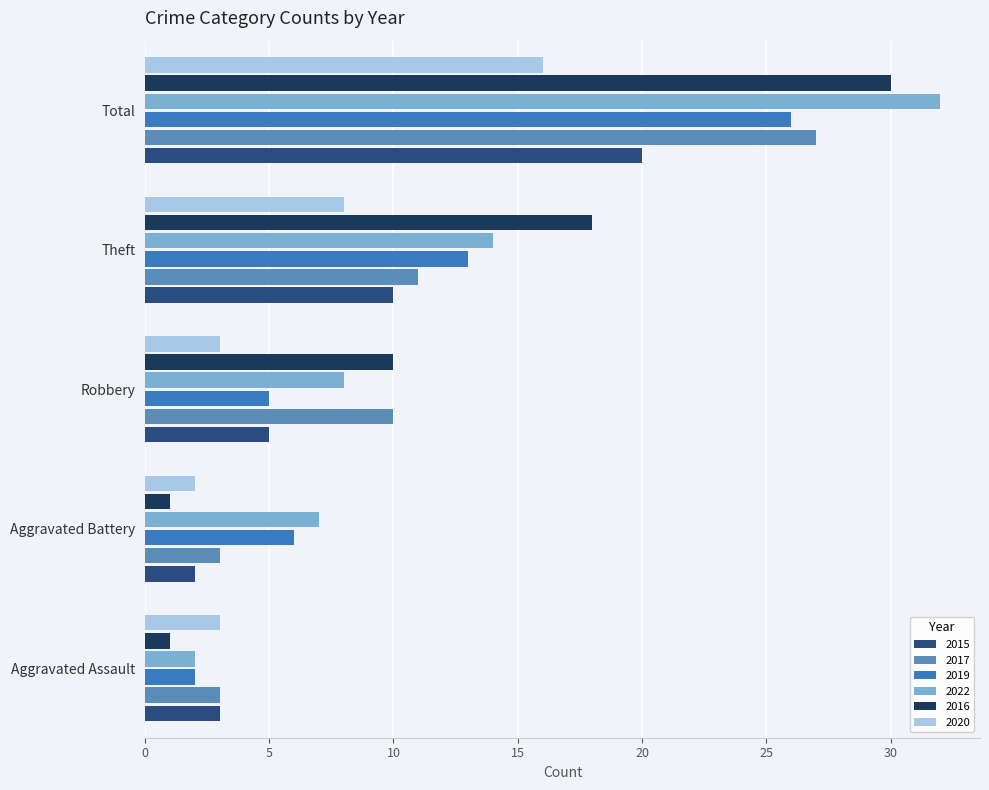

How many distinct data groups are displayed?

6